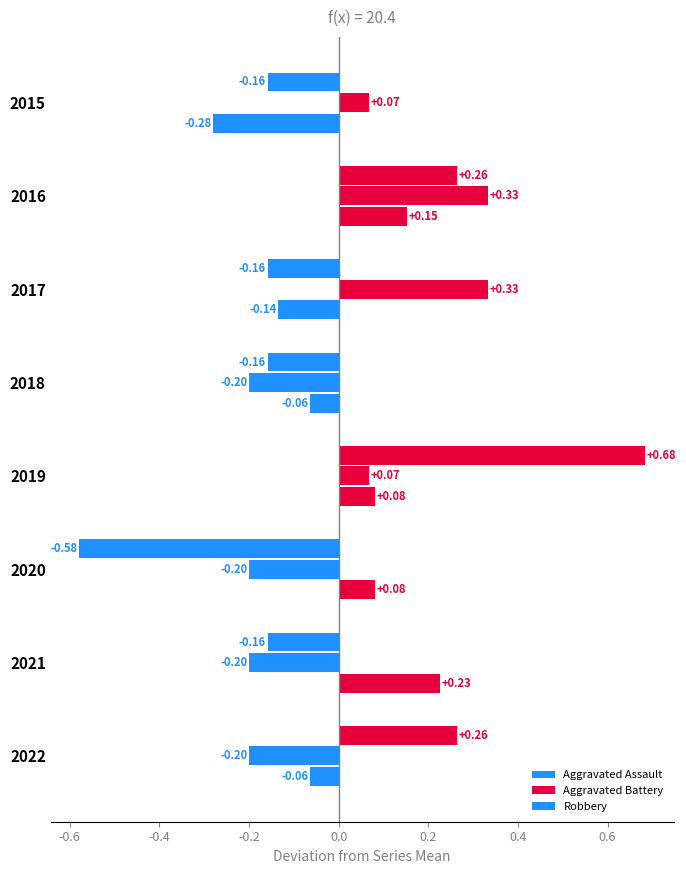

Count the number of categories in the chart.

8